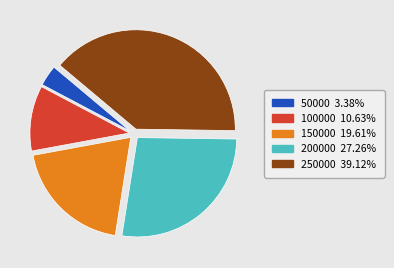

Is the sum of 250000 and 200000 greater than half?

Yes